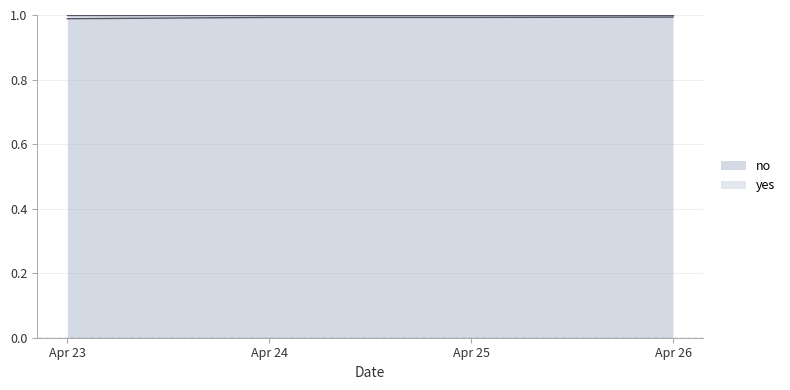

What is the sum of all values?

4.0